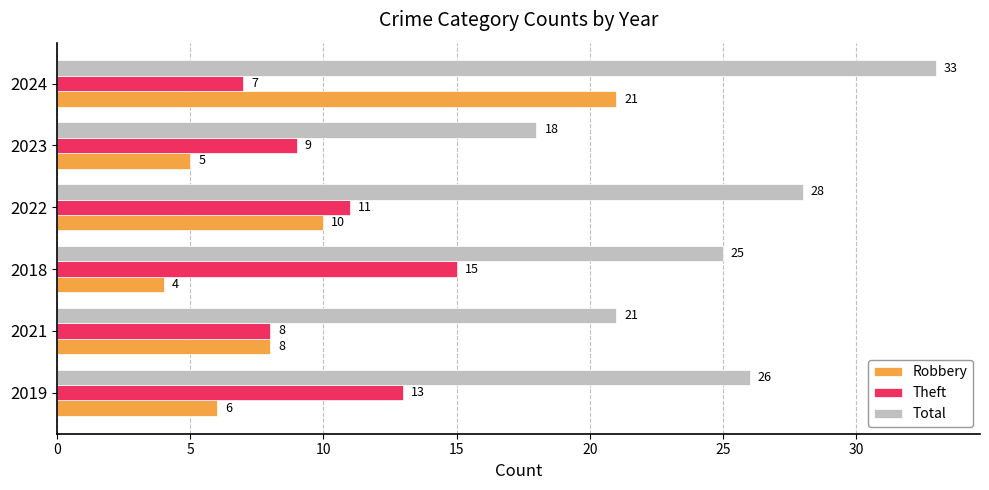

Which series has the largest range (max minus min)?

Robbery